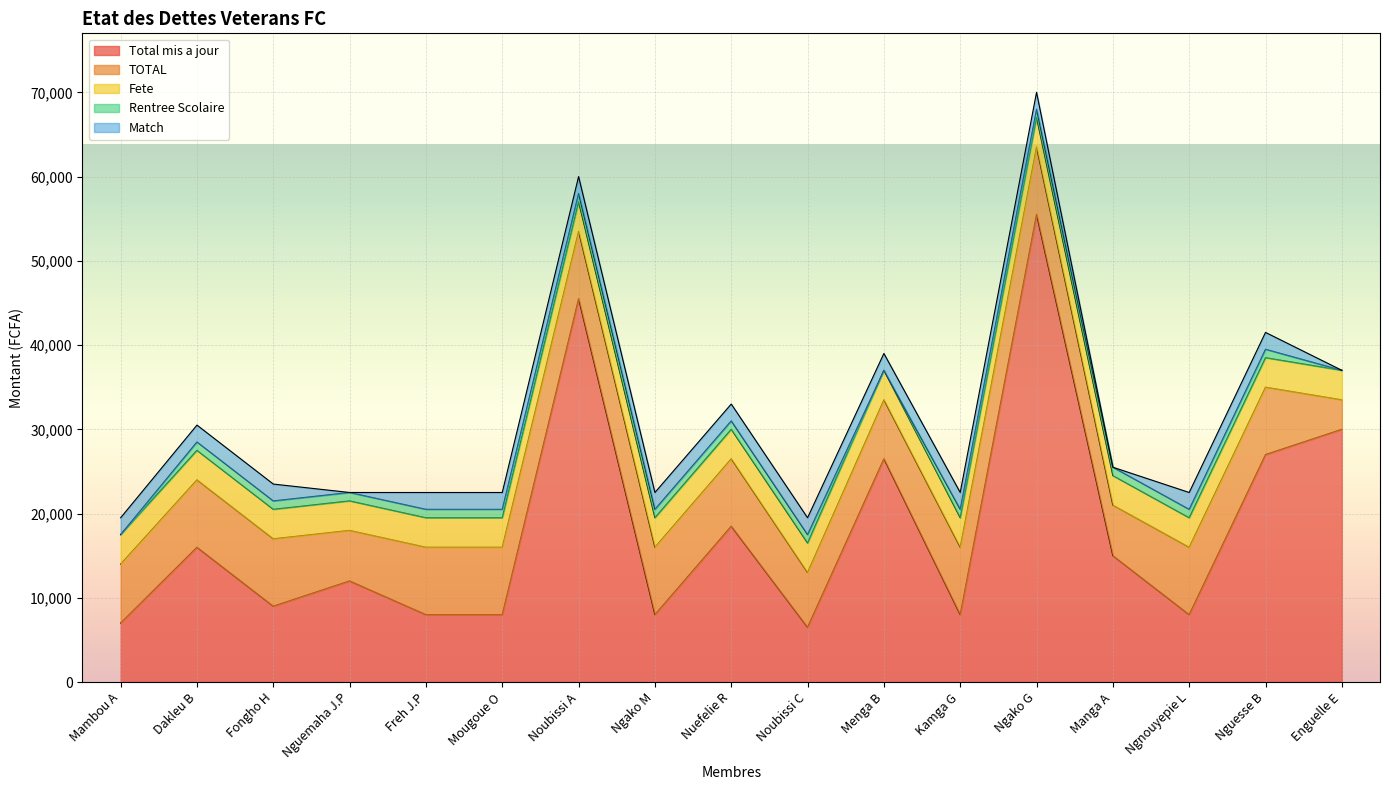

True or false: Match has more than 0 interior local peaks.

False